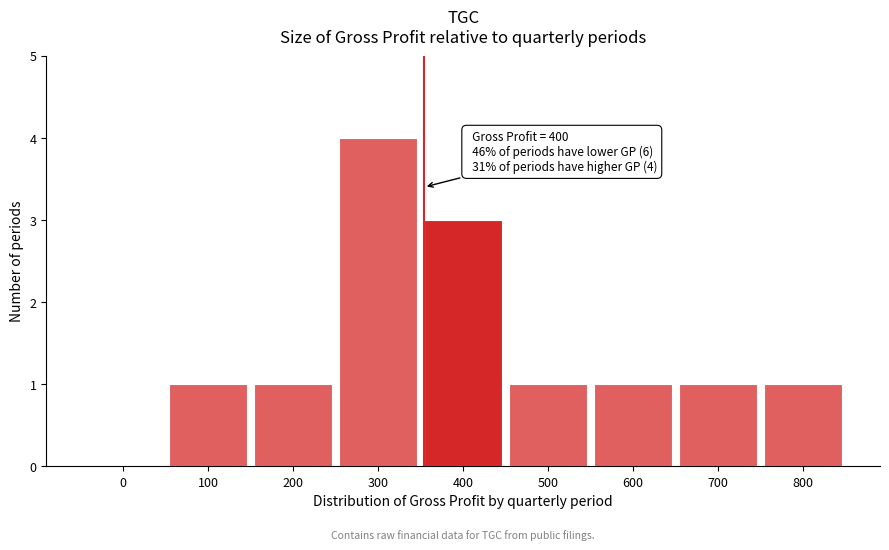

Reading left to right, list all the values displayed in this chart.

0=0	100=1	200=1	300=4	400=3	500=1	600=1	700=1	800=1